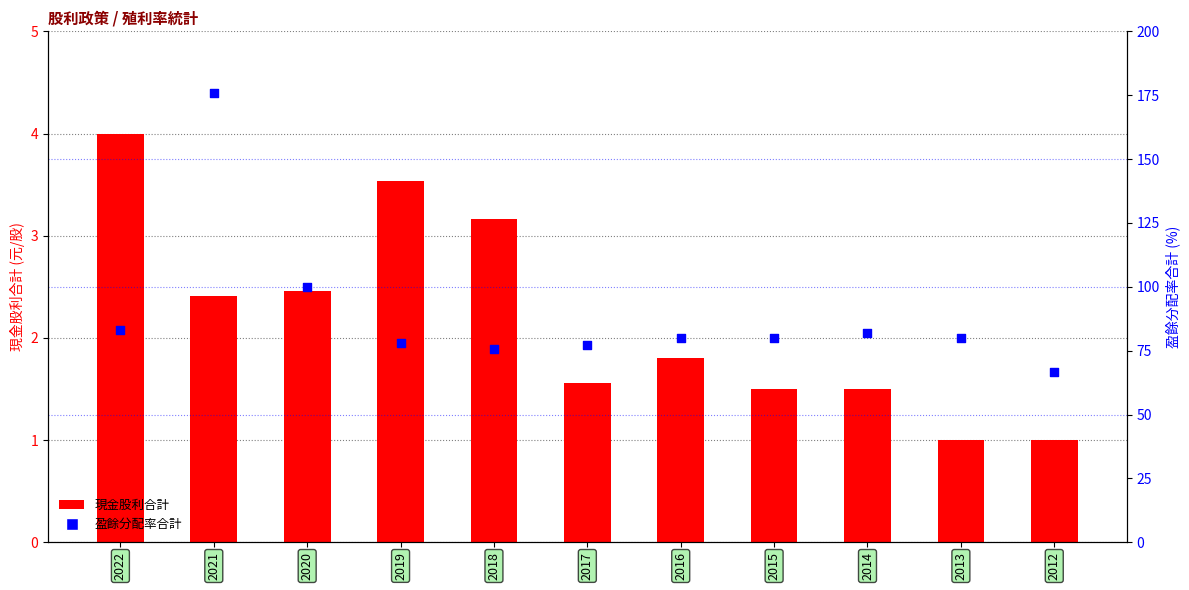

Is the value of 現金股利合計 at 2016 greater than the value of 盈餘分配率合計 at 2015?

No